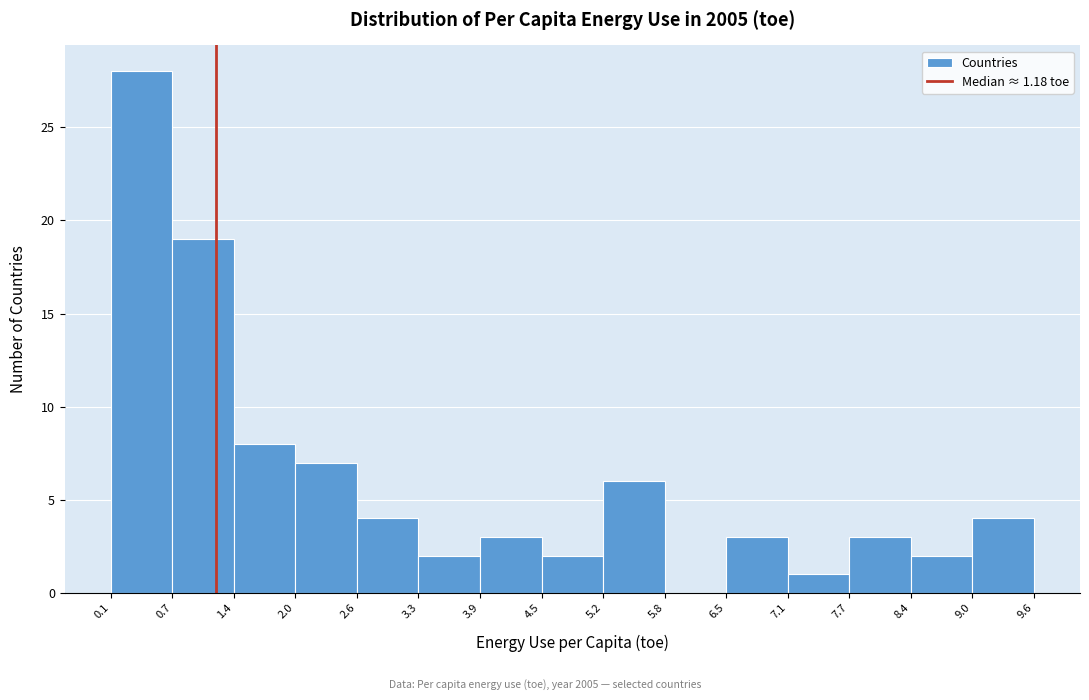

Reading left to right, transcribe this chart: for each bar, give the range it covers on the x-axis and its height. The values are not printed on the chart, so give them approximately, as read against the axis.

0.1 to 0.7: 28
0.7 to 1.4: 19
1.4 to 2.0: 8
2.0 to 2.6: 7
2.6 to 3.3: 4
3.3 to 3.9: 2
3.9 to 4.5: 3
4.5 to 5.2: 2
5.2 to 5.8: 6
5.8 to 6.5: 0
6.5 to 7.1: 3
7.1 to 7.7: 1
7.7 to 8.4: 3
8.4 to 9.0: 2
9.0 to 9.6: 4